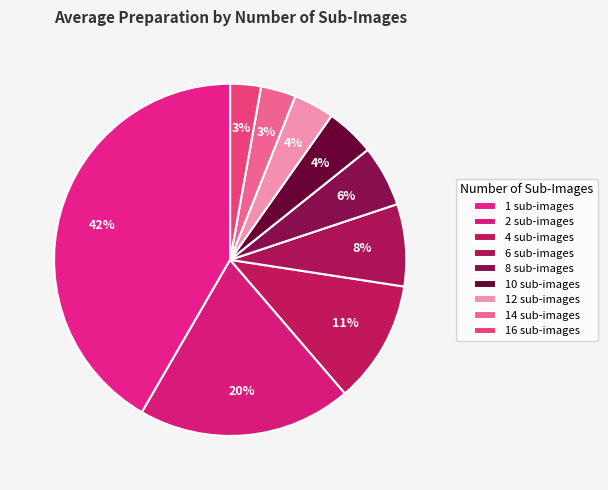

Count the number of slices in the pie.

9